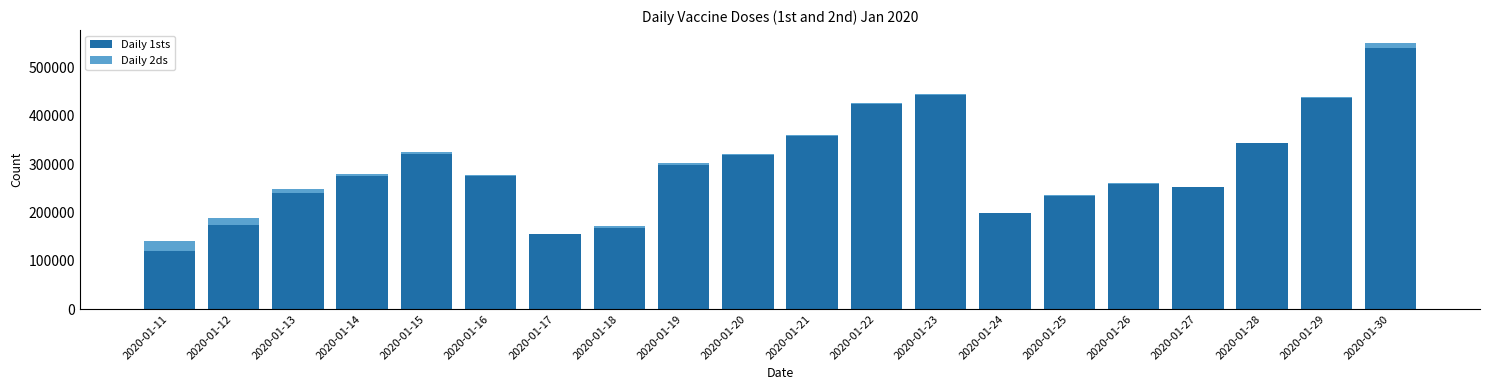

The value of Daily 1sts at 2020-01-20 is 318151. True or false?

True